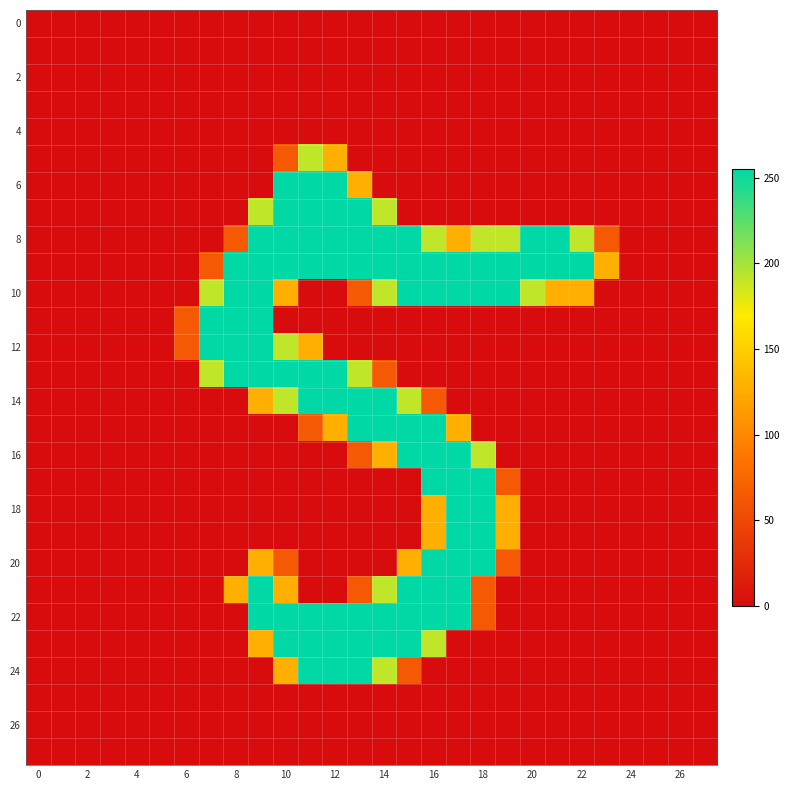

At how many categories does at least one series exceed 190?

16